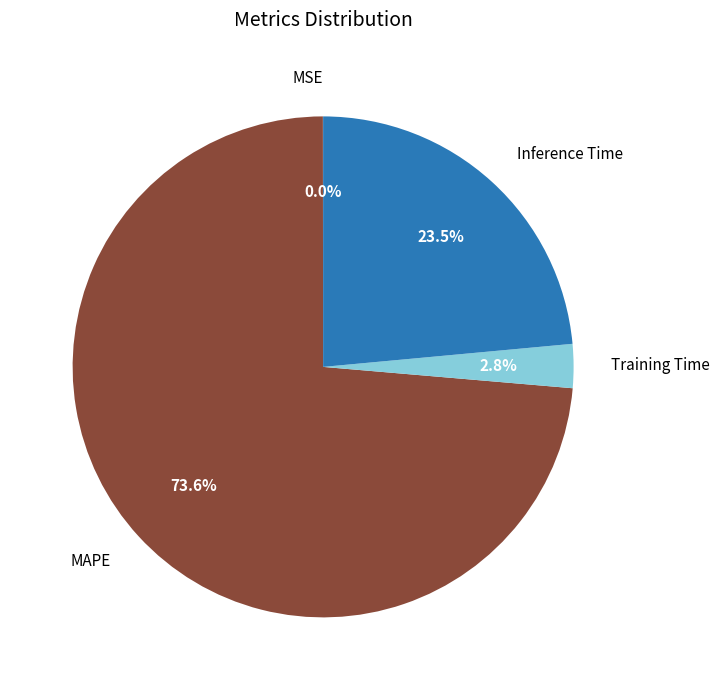

Which category has the biggest portion of the pie?

MAPE